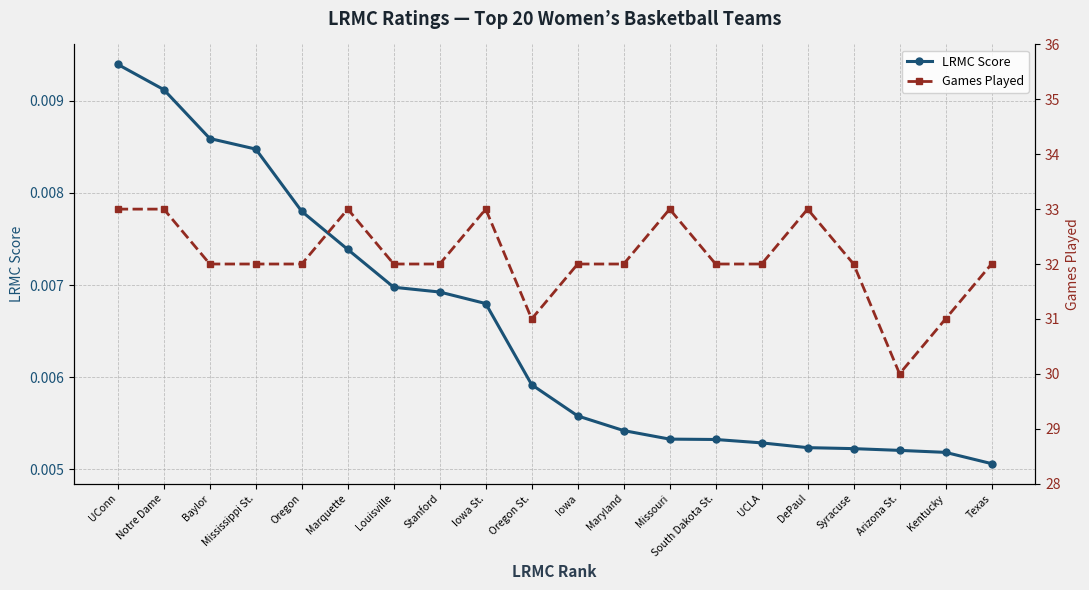

What position from the right is Iowa St.?

12